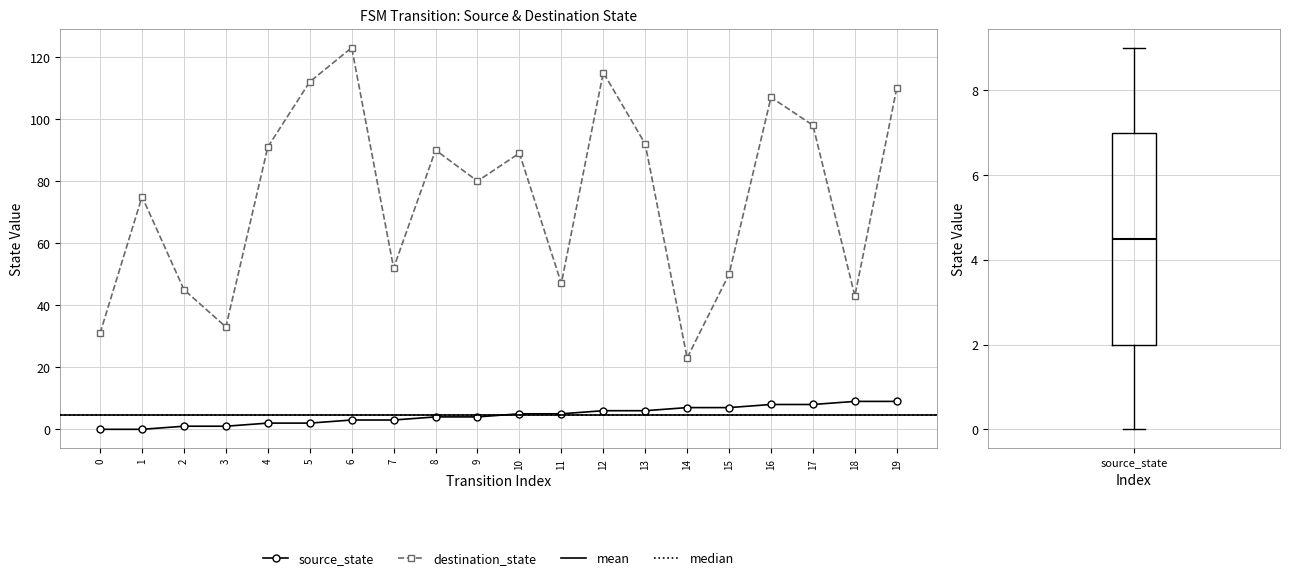

List the series in order of their peak value, lowest first.

source_state, destination_state